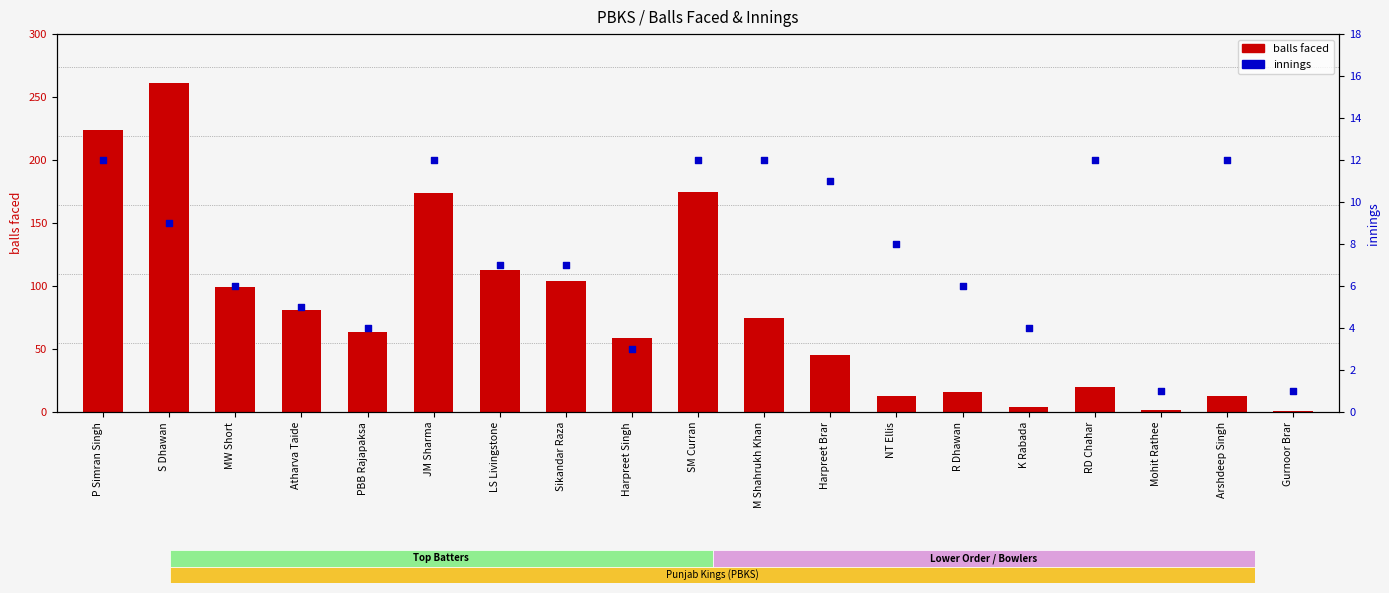

Which series has the largest Y range (max minus min)?

balls faced